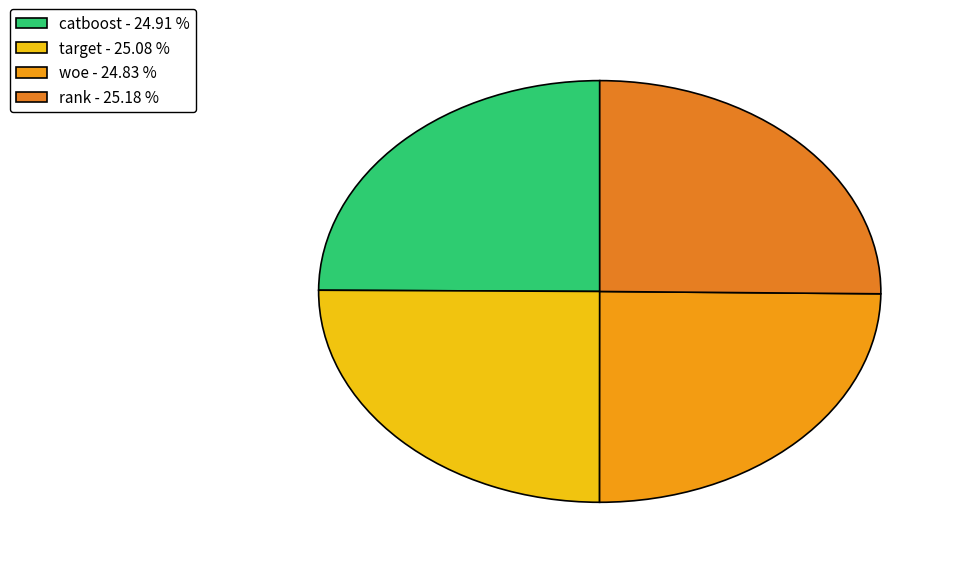

Count the number of slices in the pie.

4